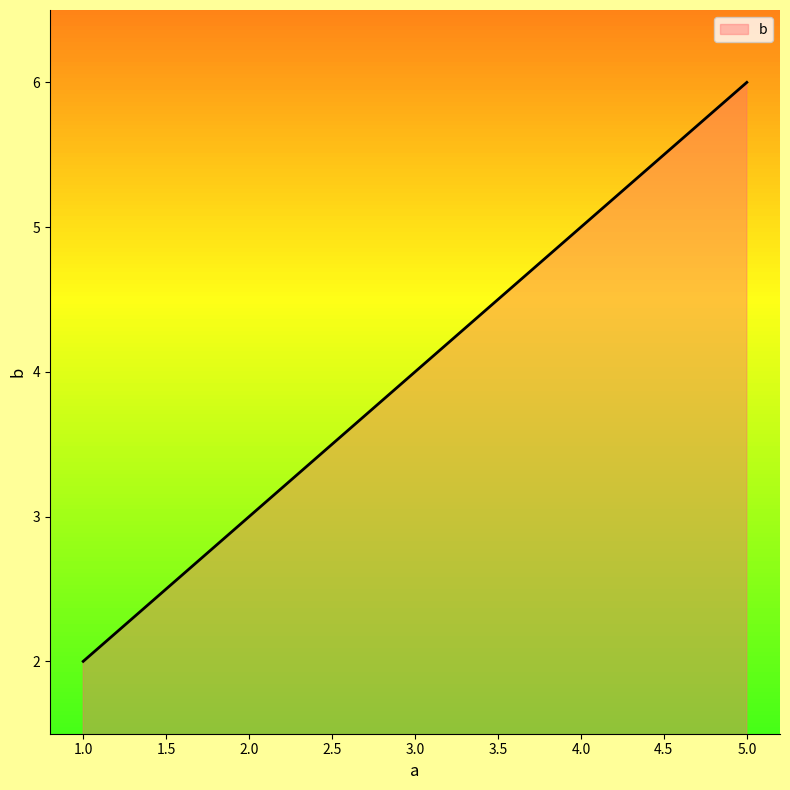

What is the difference between the maximum and minimum values?

4